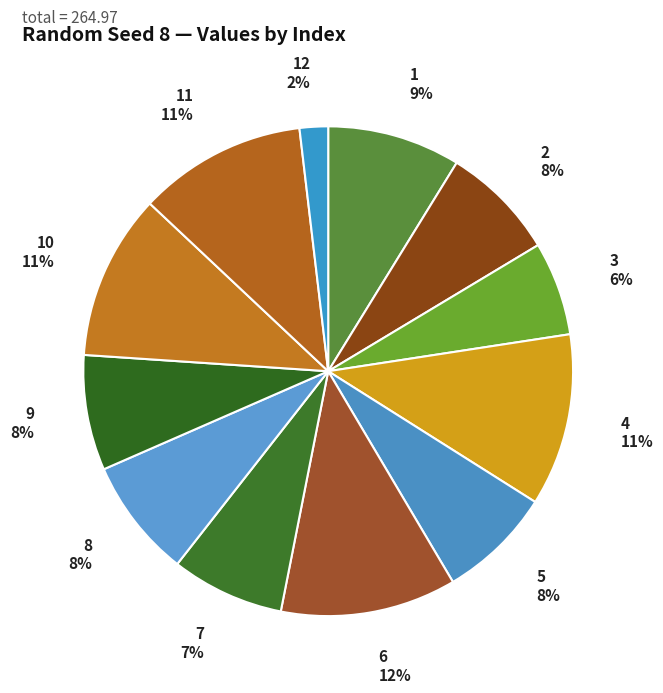

To the nearest percent, what portion does 12 represent?

2%